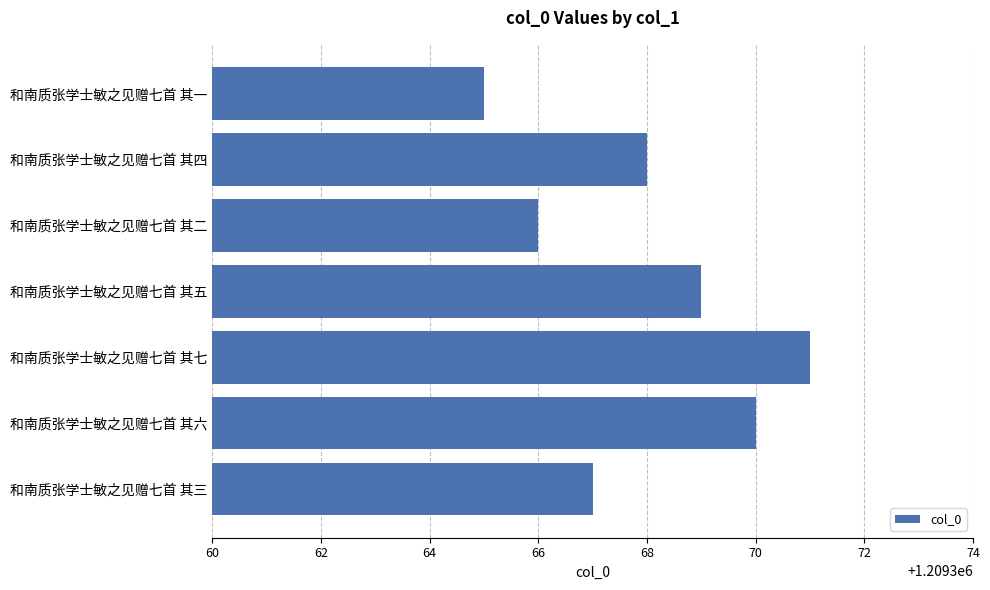

The chart shows a value of 1209371 at 和南质张学士敏之见赠七首 其七. True or false?

True